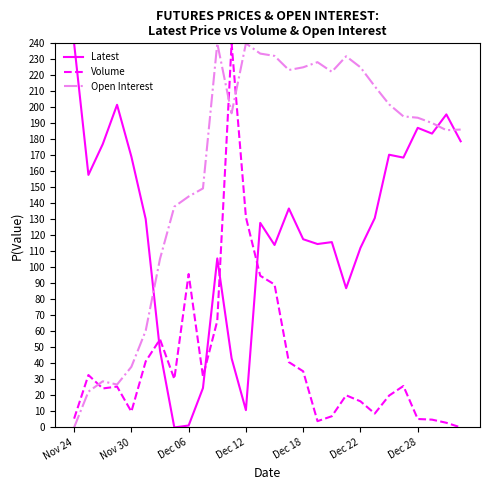

True or false: Latest and Open Interest cross at least once.

True